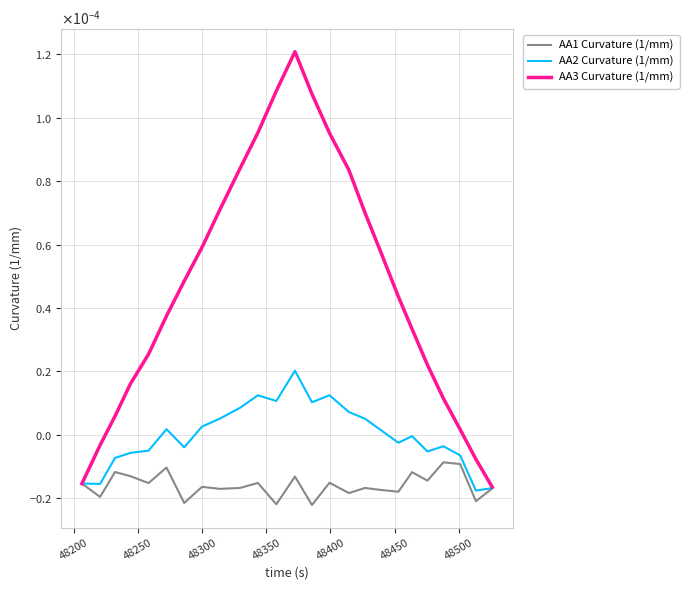

Does the chart have visible grid lines?

Yes